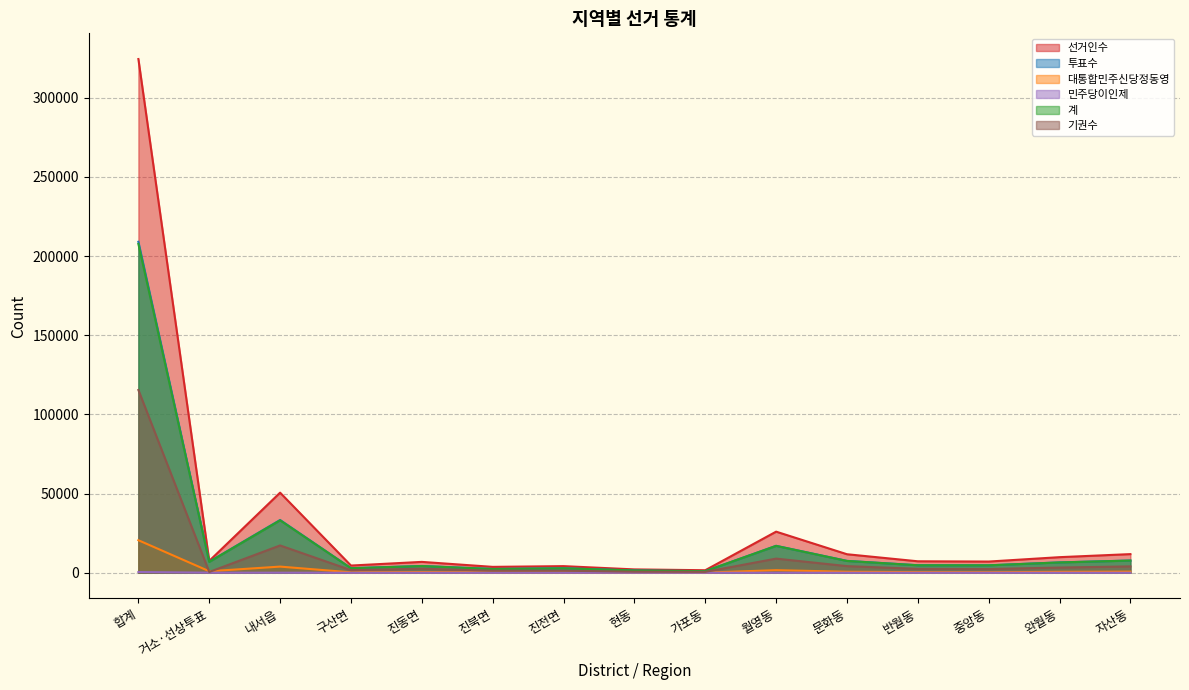

What are all the series names shown in the legend?

선거인수, 투표수, 대통합민주신당정동영, 민주당이인제, 계, 기권수